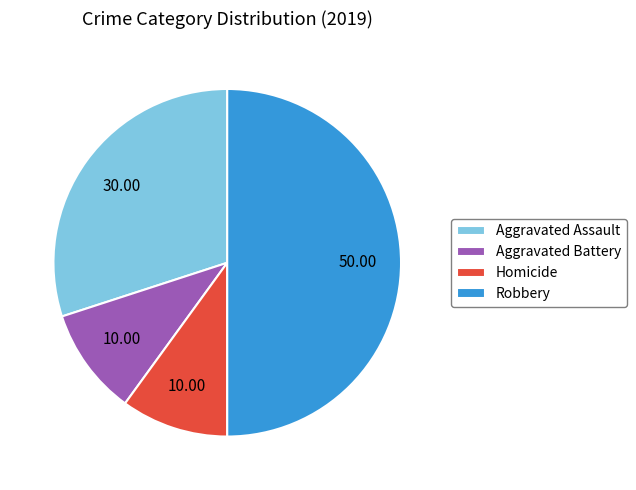

Between Homicide and Robbery, which is larger?

Robbery